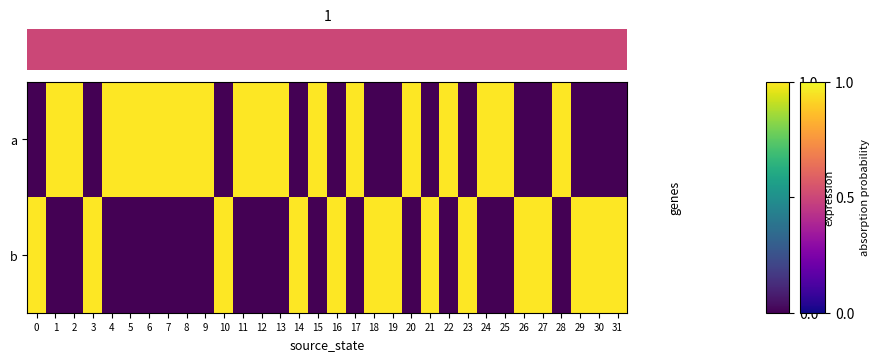

Which series changed the most between 10 and 17?

row_0